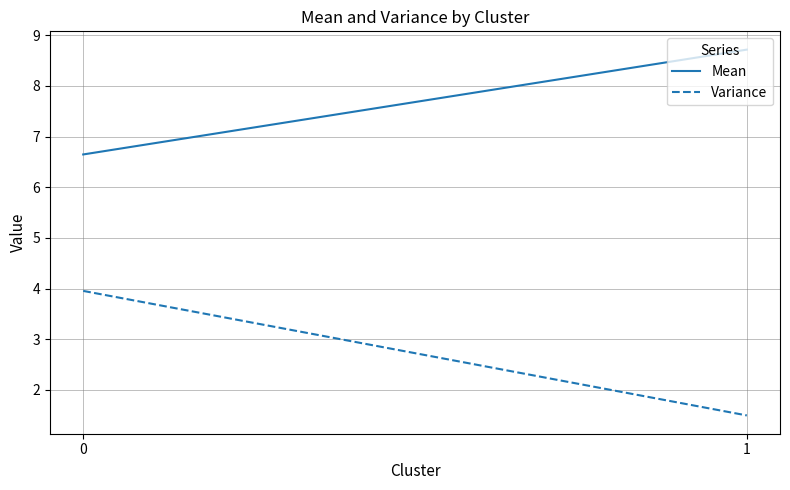

What is the total value across all series at 1?

10.2